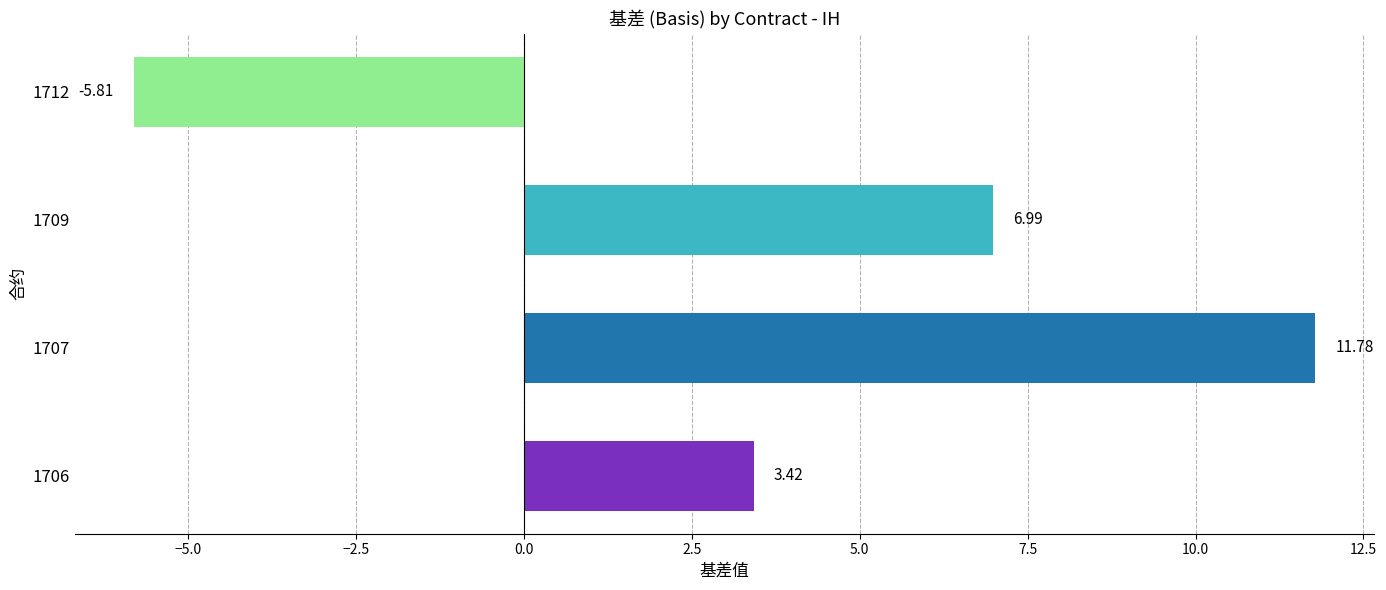

Between 1709 and 1712, which is larger?

1709